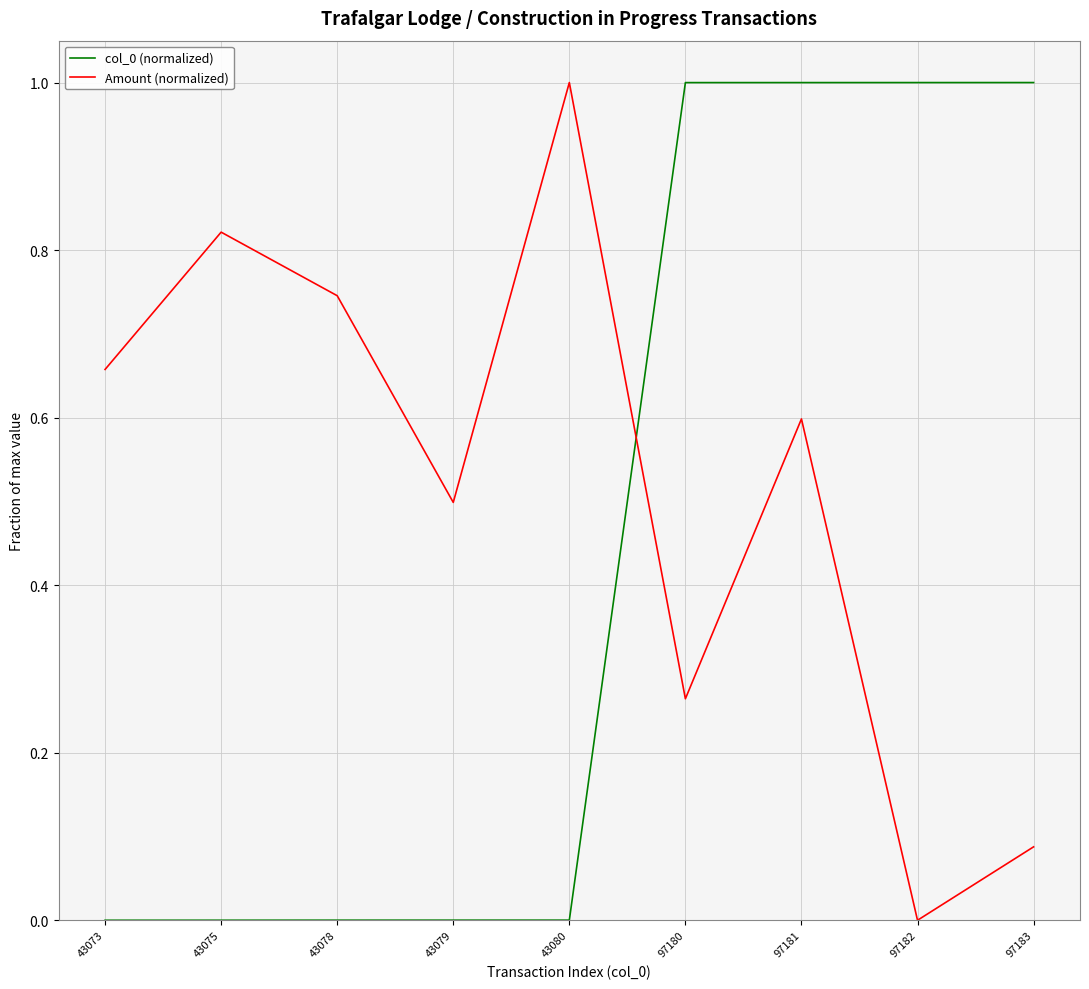

Read the Amount (normalized) value at 43079.

0.5